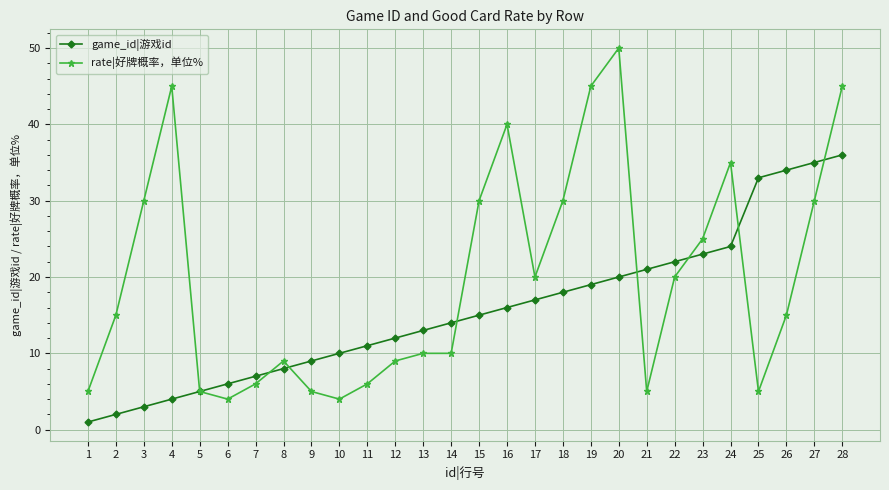

Which series changed the most between 9 and 25?

game_id|游戏id